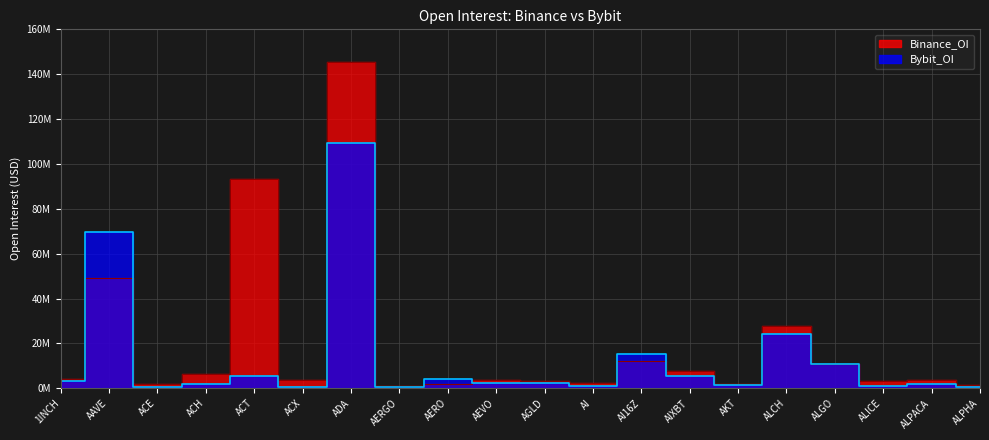

What is the greatest value displayed?

145339479